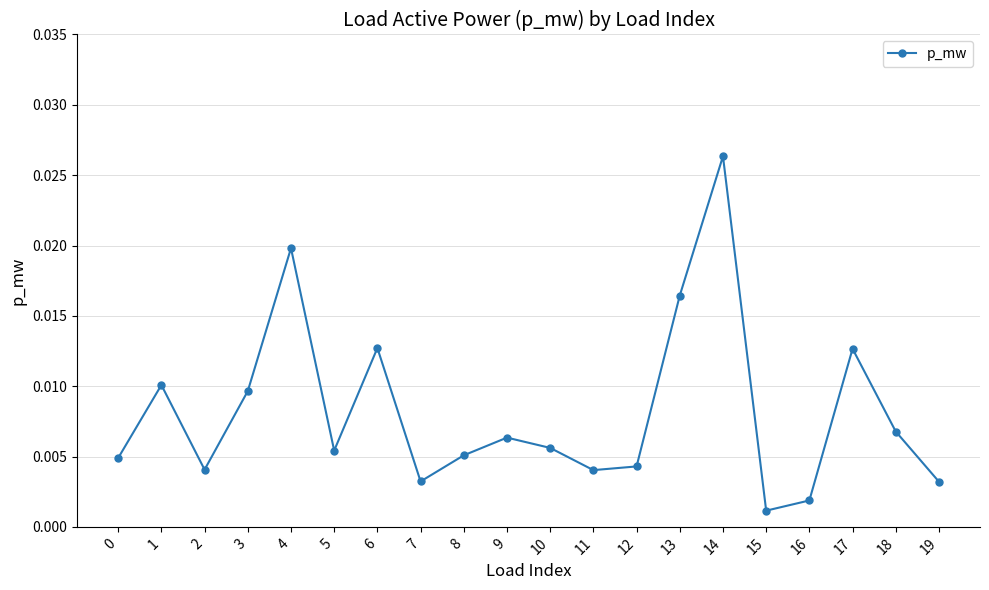

Where is the first local maximum?

1